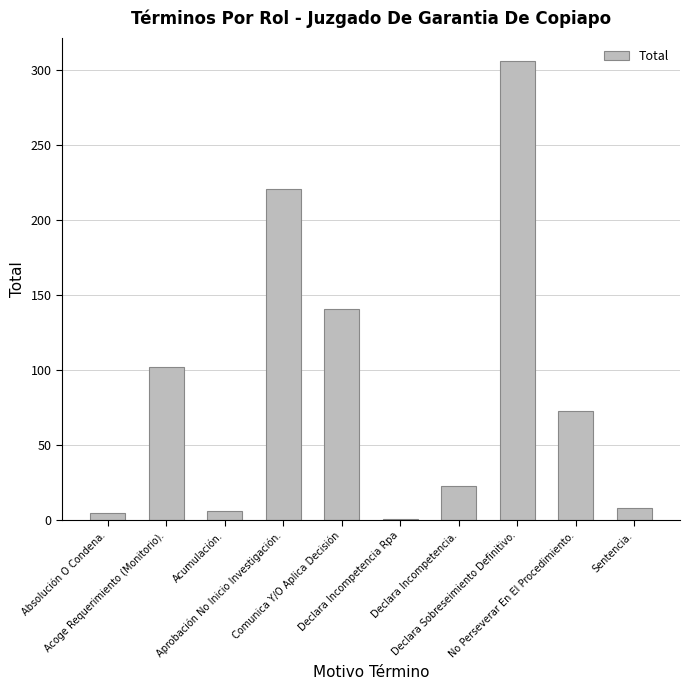

What is the value of the 7th bar from the left?

23